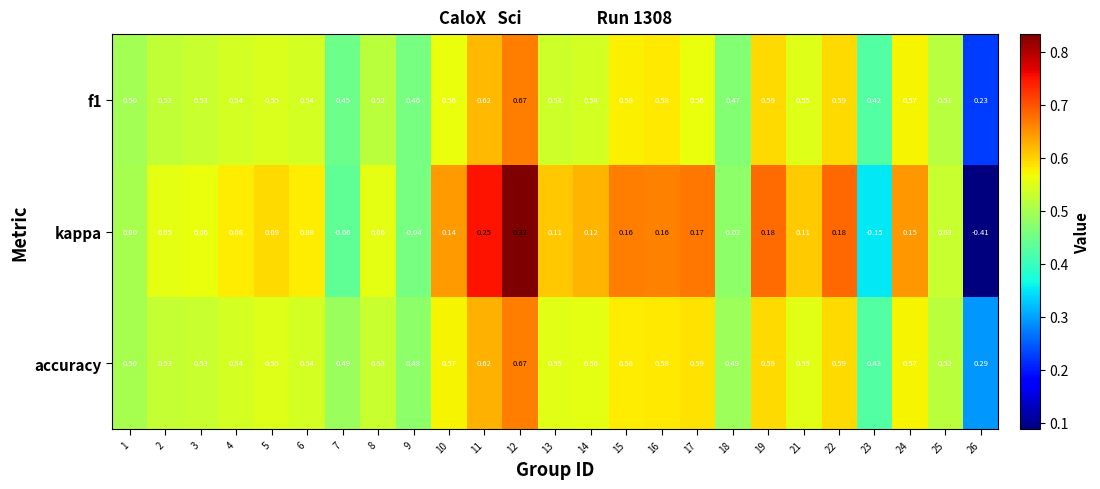

Is the value of kappa at 19 greater than the value of accuracy at 2?

No